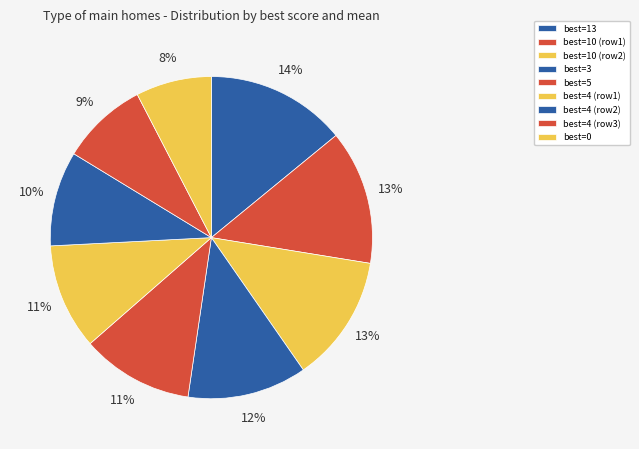

Is there any slice that represents more than half of the pie?

No